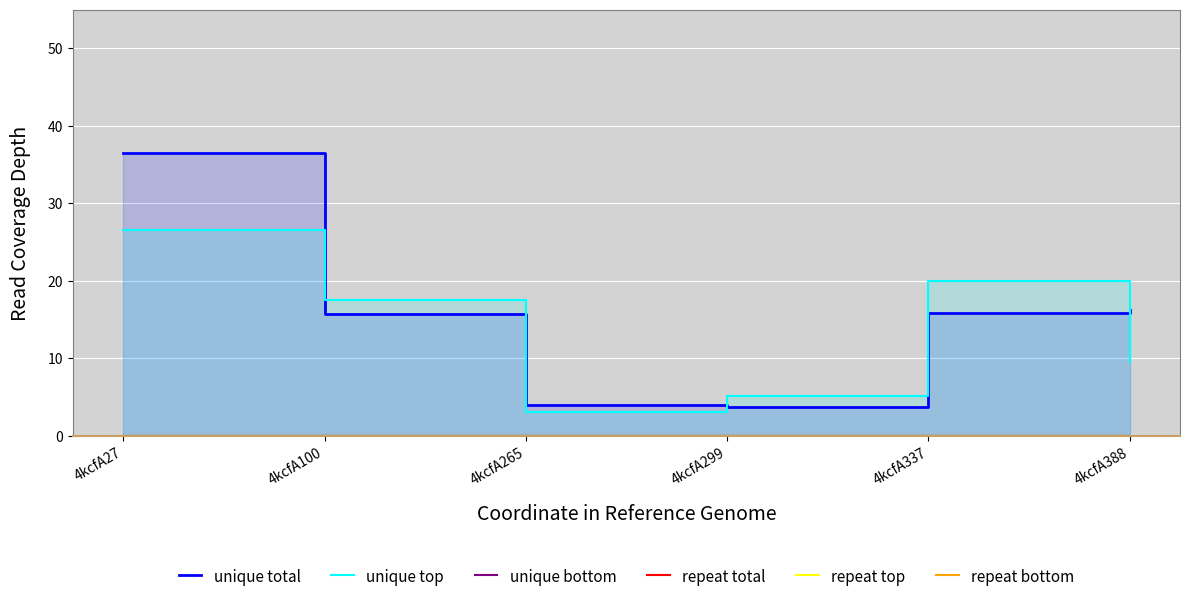

How many data points does each series have?

6